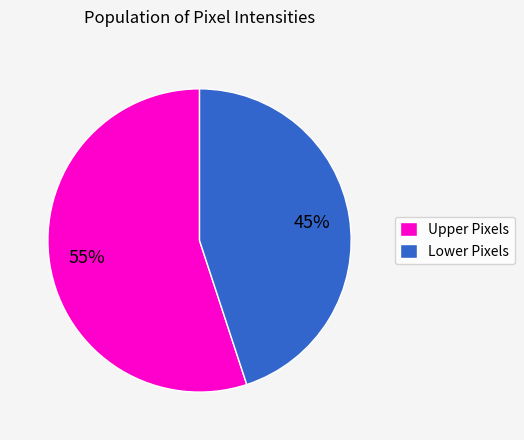

True or false: Upper Pixels accounts for 47% of the total.

False